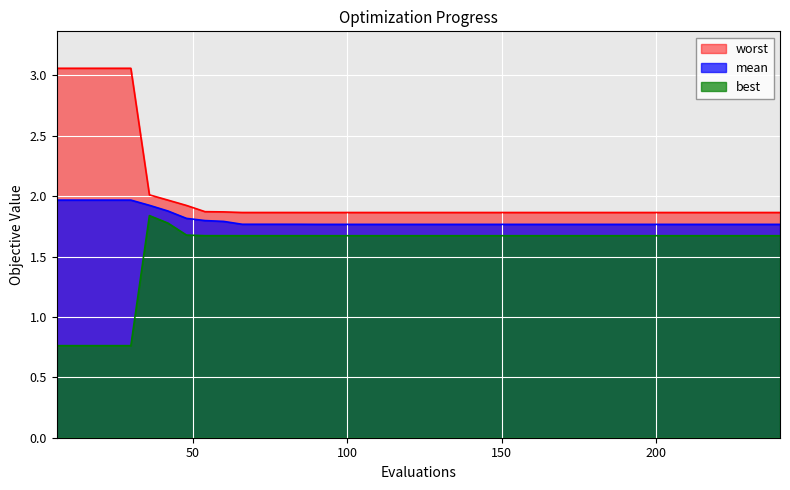

True or false: best and worst intersect in this chart.

False